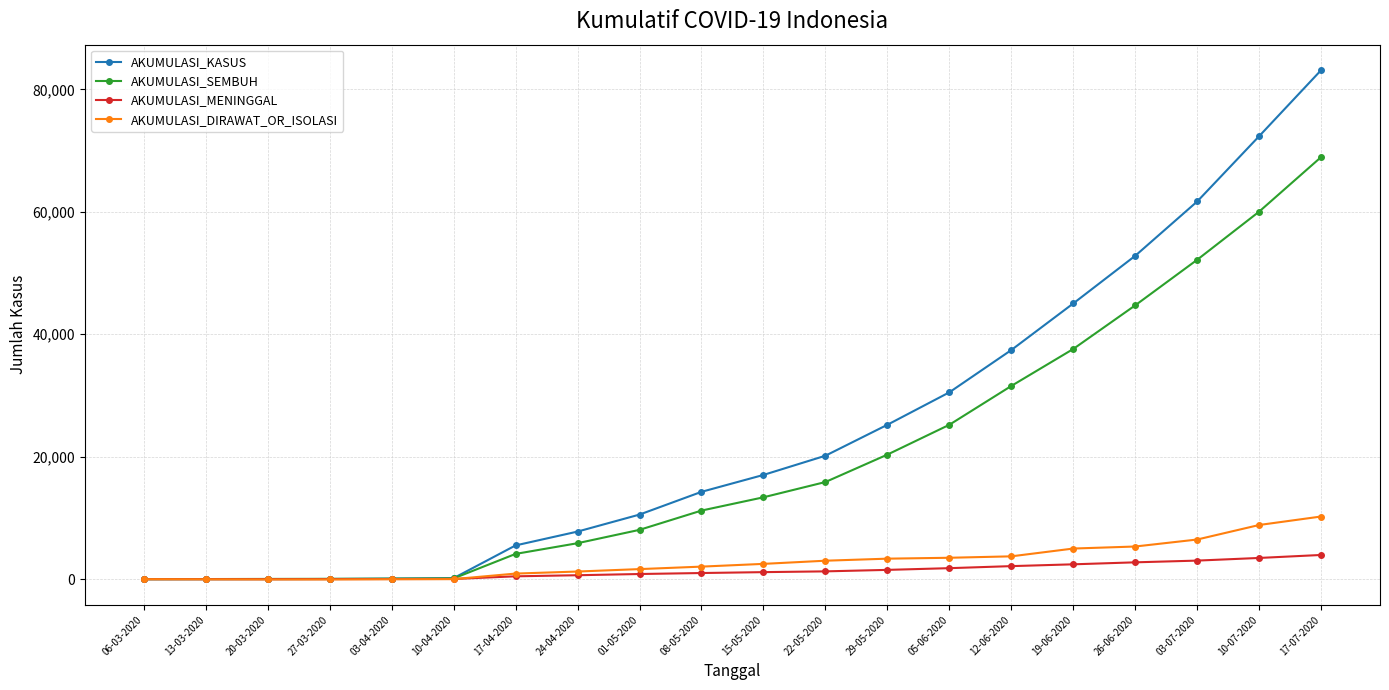

Rank the series by their maximum value, from lowest to highest.

AKUMULASI_MENINGGAL, AKUMULASI_DIRAWAT_OR_ISOLASI, AKUMULASI_SEMBUH, AKUMULASI_KASUS